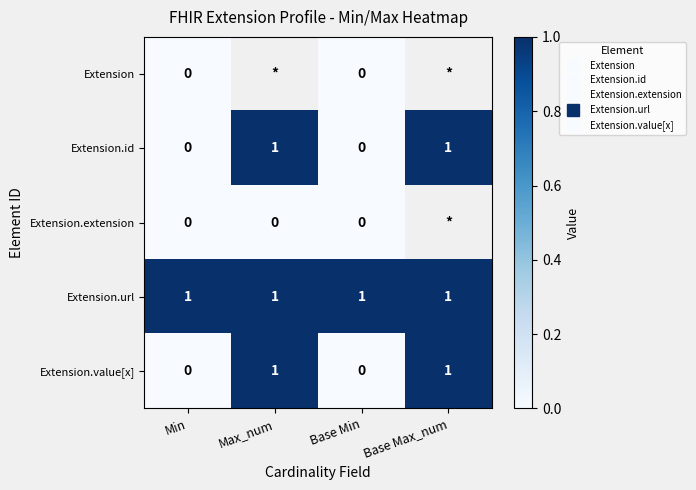

Which series changed the most between Max_num and Base Min?

Extension.id